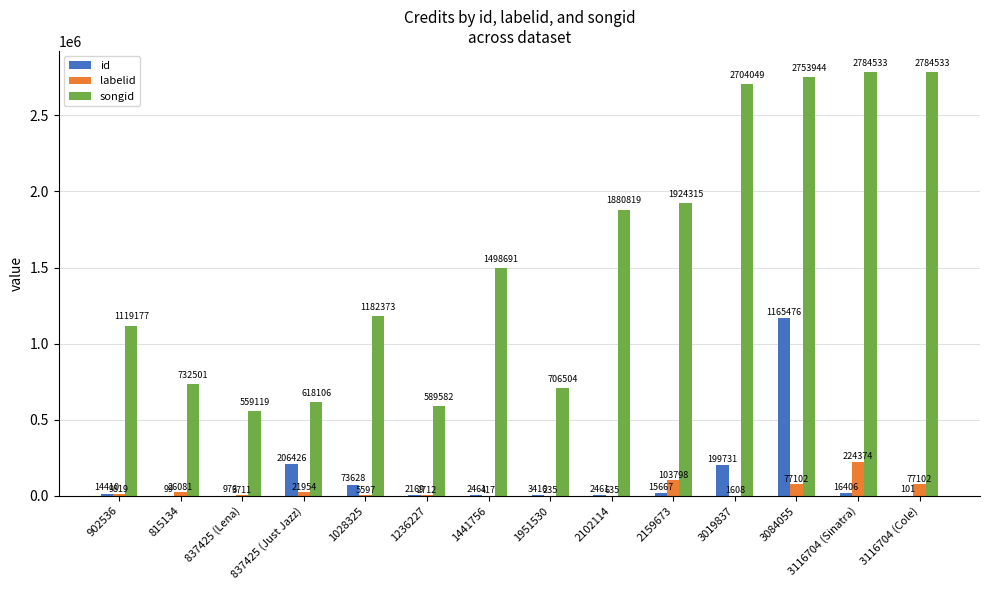

At which label is songid closest to 1671826?

1441756